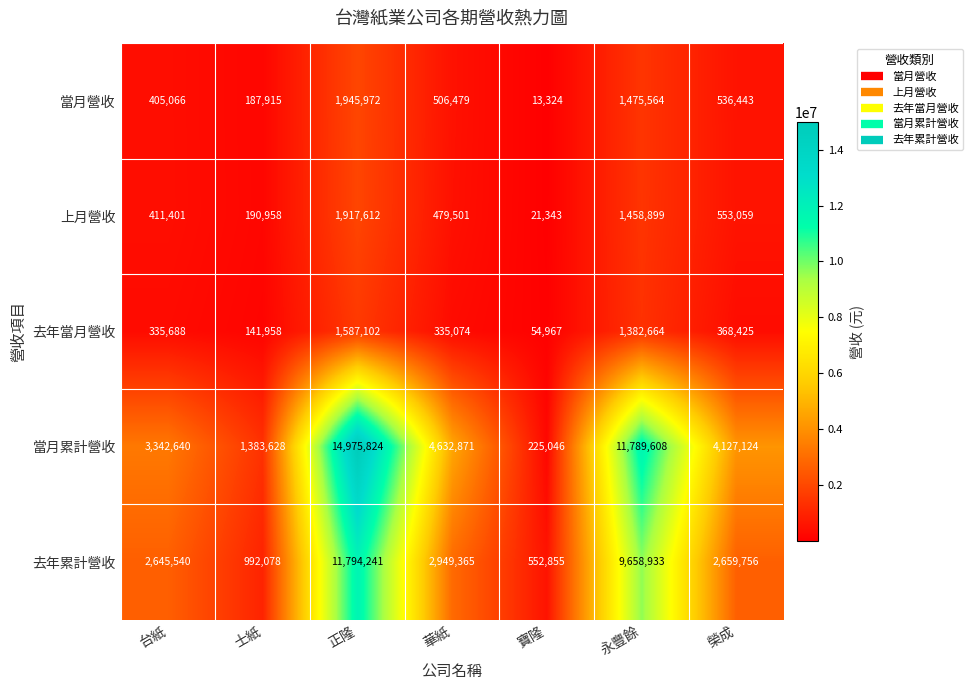

What is the difference between the 去年累計營收 values at 榮成 and 正隆?

9134485